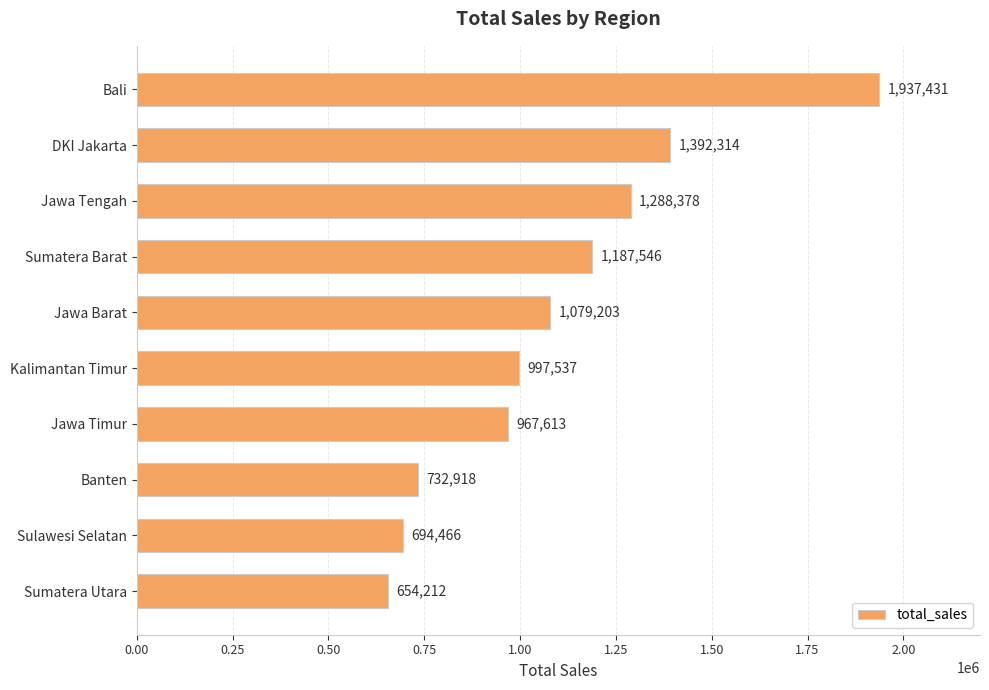

What is the difference between the maximum and minimum values?

1283219